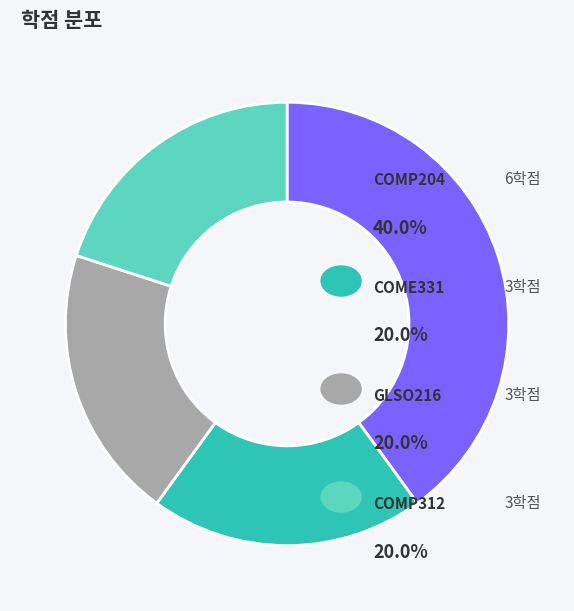

Is there any slice that represents more than half of the pie?

No